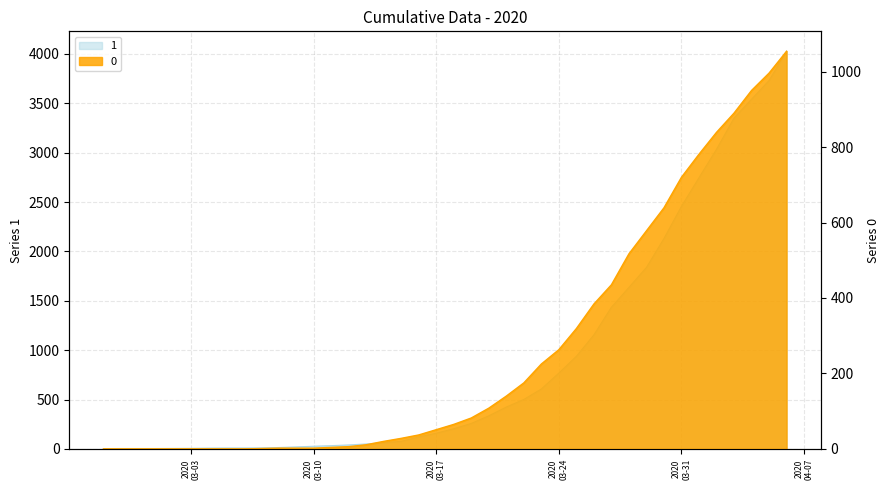

Which series has the widest spread of values?

1